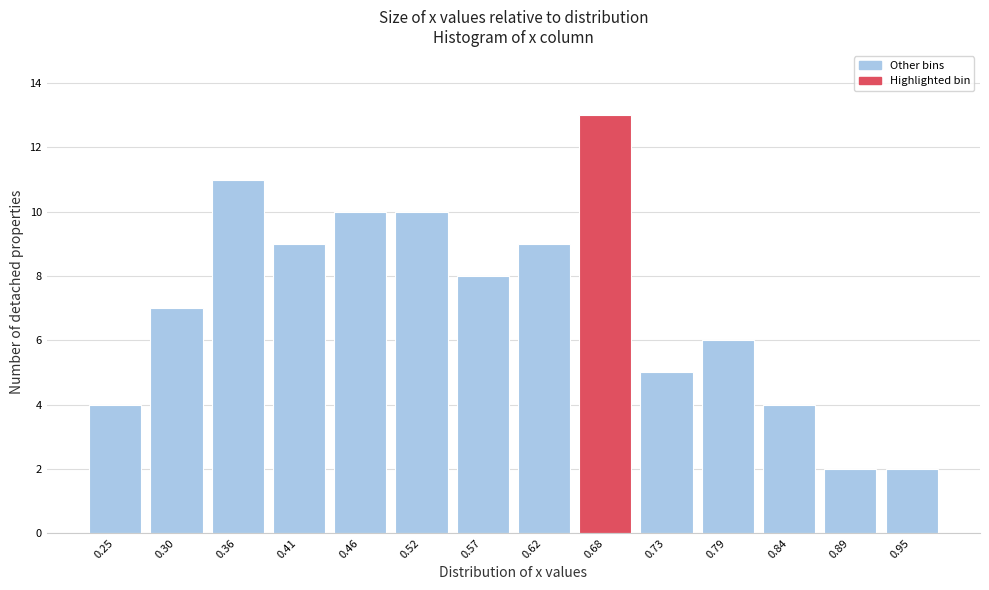

Reading right to left, list all the values displayed in this chart.

0.95=2	0.89=2	0.84=4	0.79=6	0.73=5	0.68=13	0.62=9	0.57=8	0.52=10	0.46=10	0.41=9	0.36=11	0.30=7	0.25=4